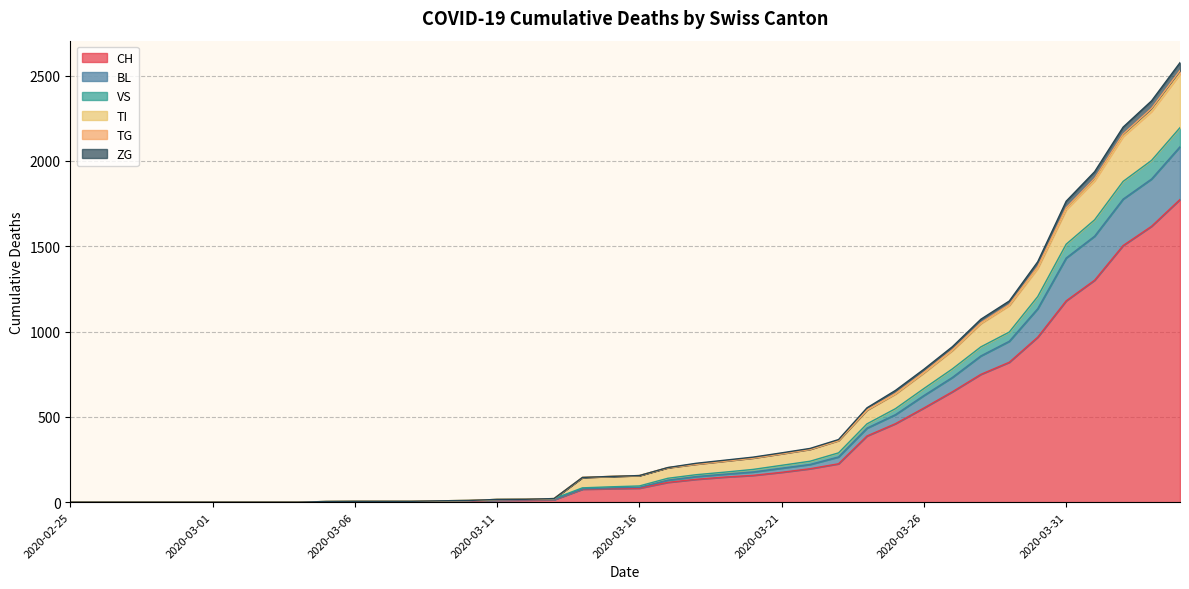

What is the maximum value for CH?

1774